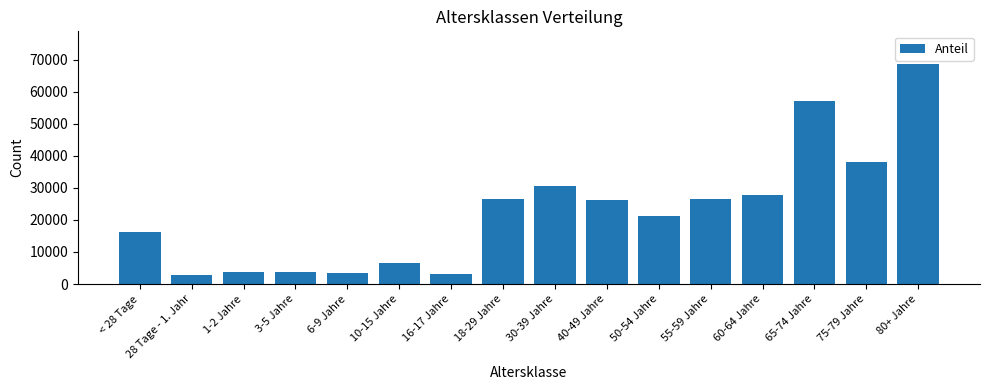

What is the greatest value displayed?

68513.0